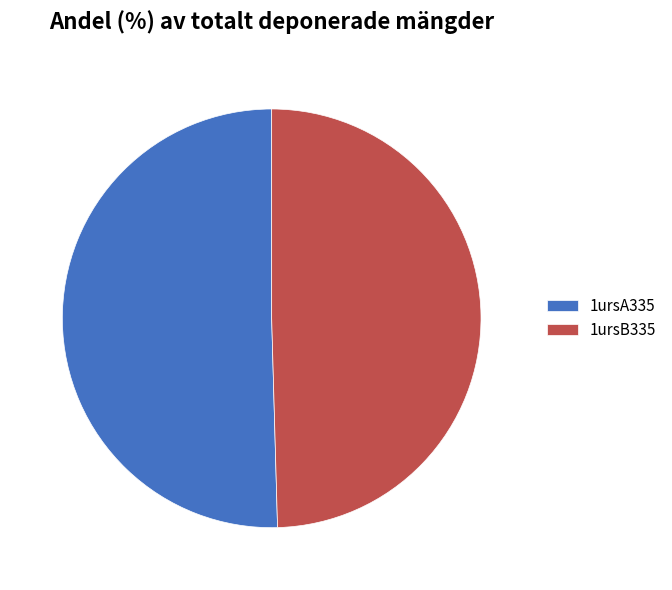

The 1ursA335 slice represents 37% of the pie. True or false?

False